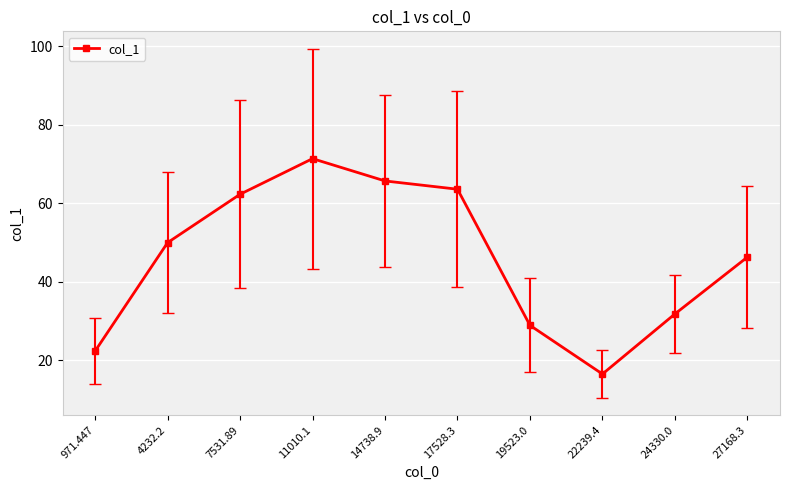

At which category does the data reach its first local peak?

11010.1